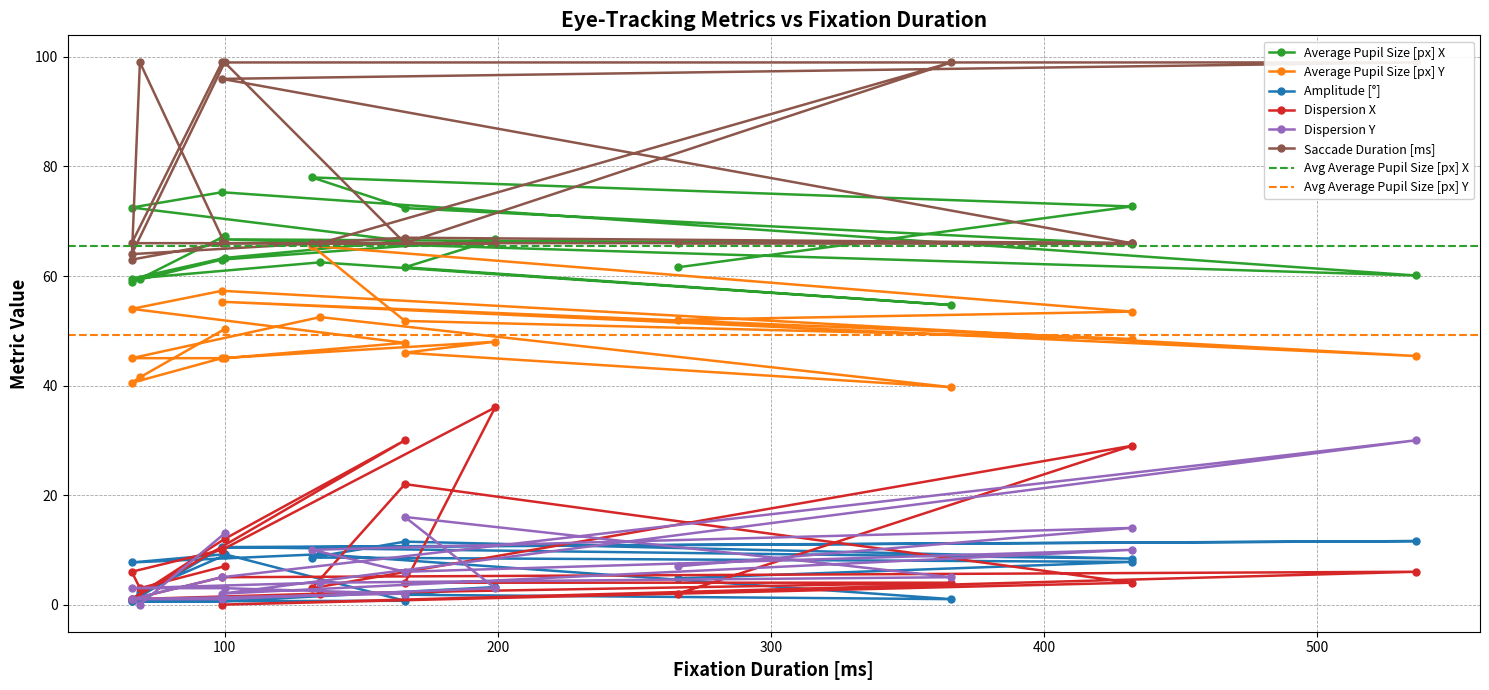

Which series ends up on top after the final intersection of Dispersion Y and Amplitude [°]?

Dispersion Y